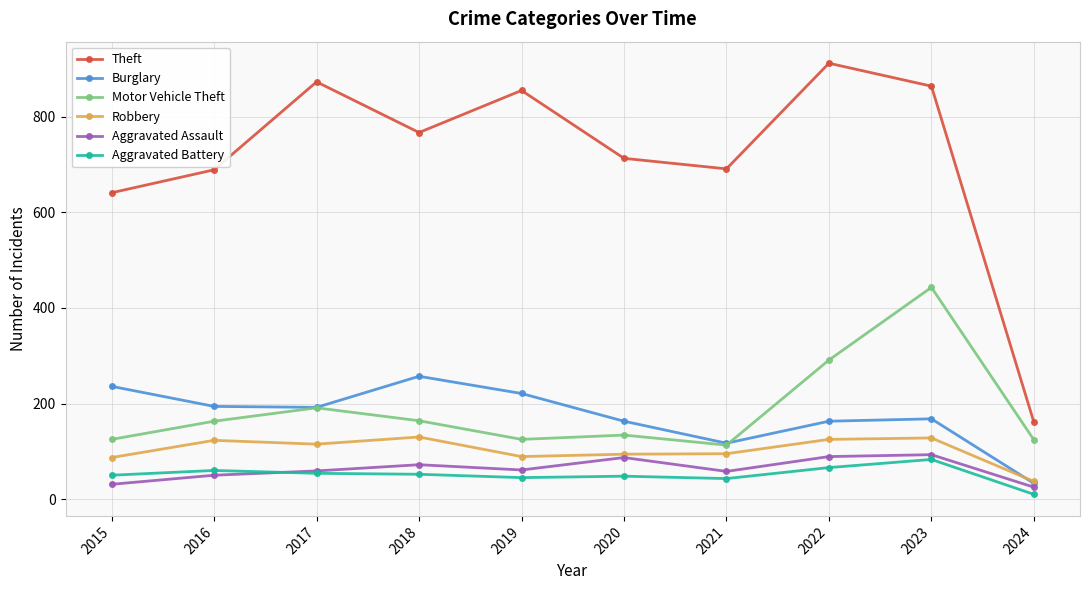

Which series has the largest total across all categories?

Theft